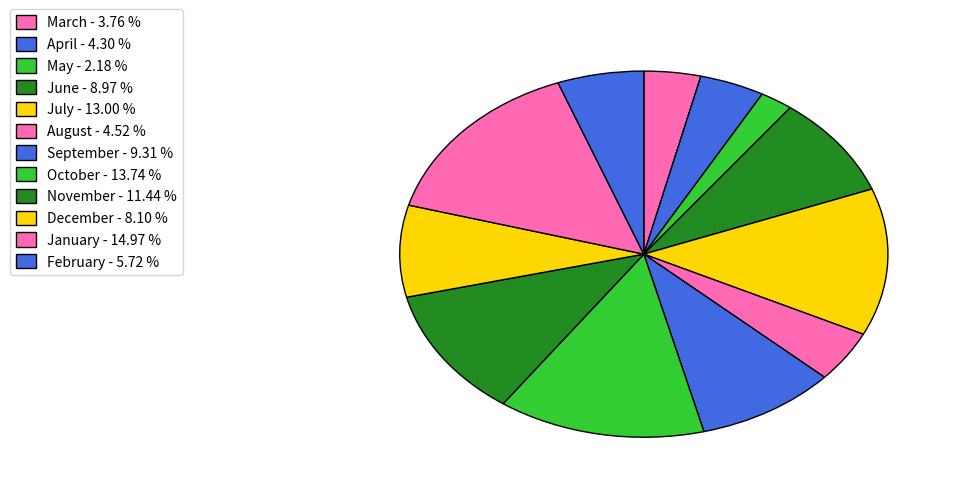

What percentage is the November slice, to the nearest percent?

11%